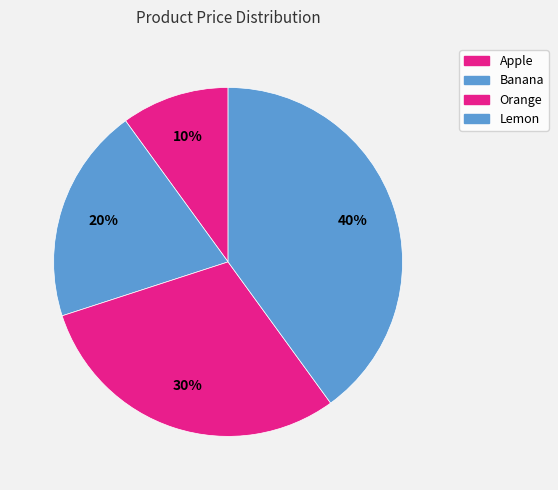

To the nearest percent, what percentage of the pie is Apple?

10%